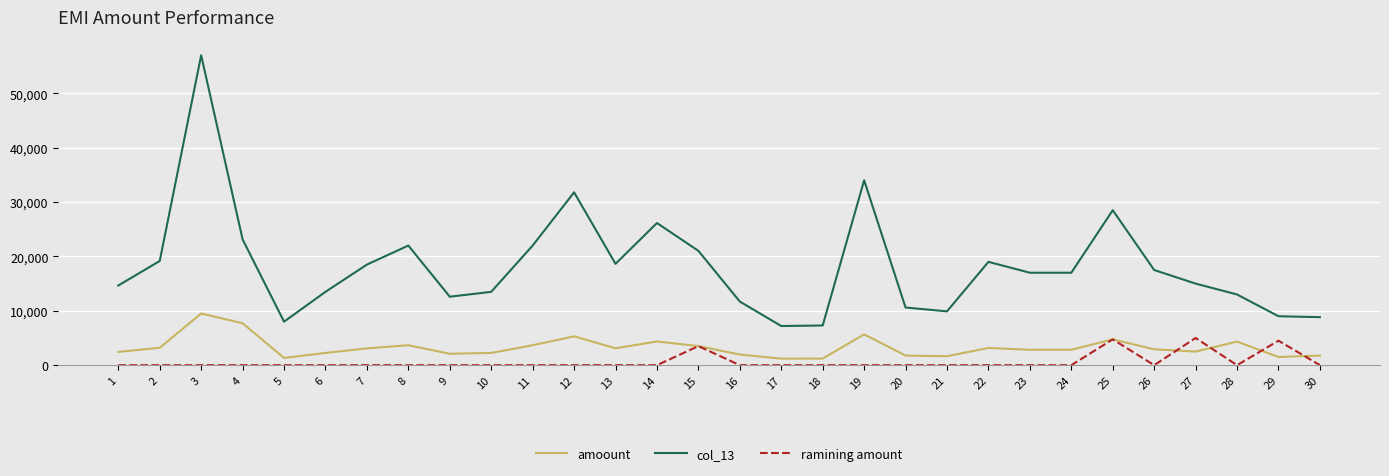

The value of ramining amount at 15 is 3504.3. True or false?

True